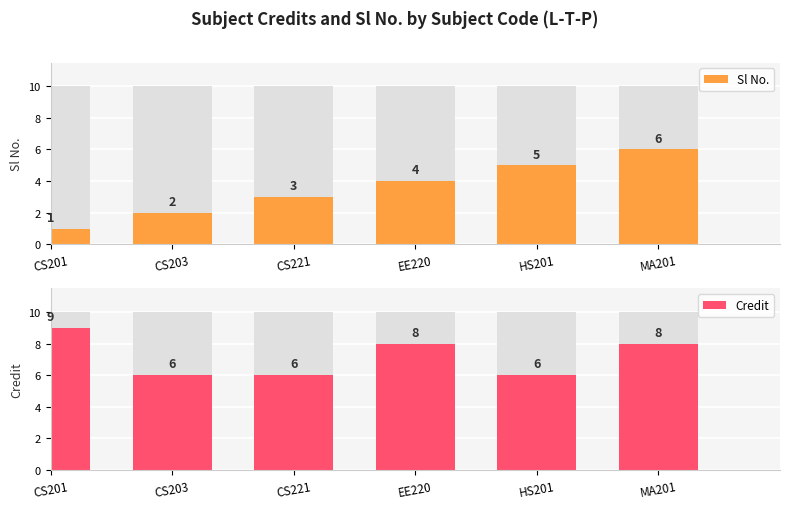

What is the value of the Credit bar at the 5th from the left?

6